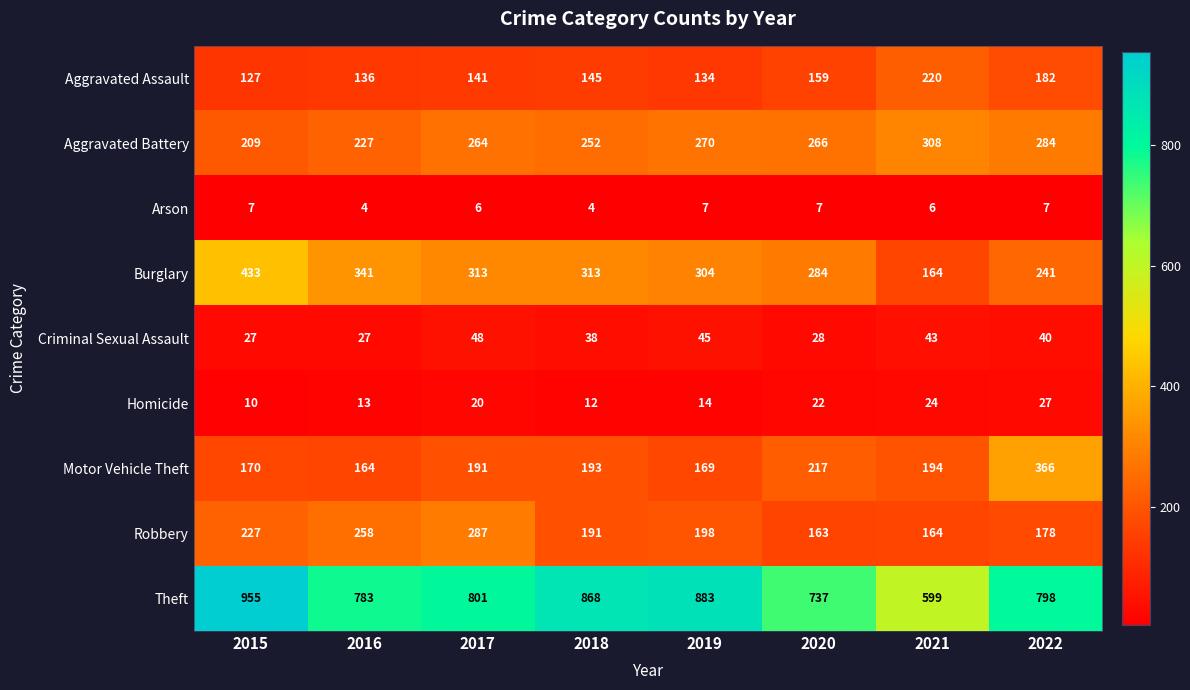

What is the difference between the highest and lowest values at 2016?

779